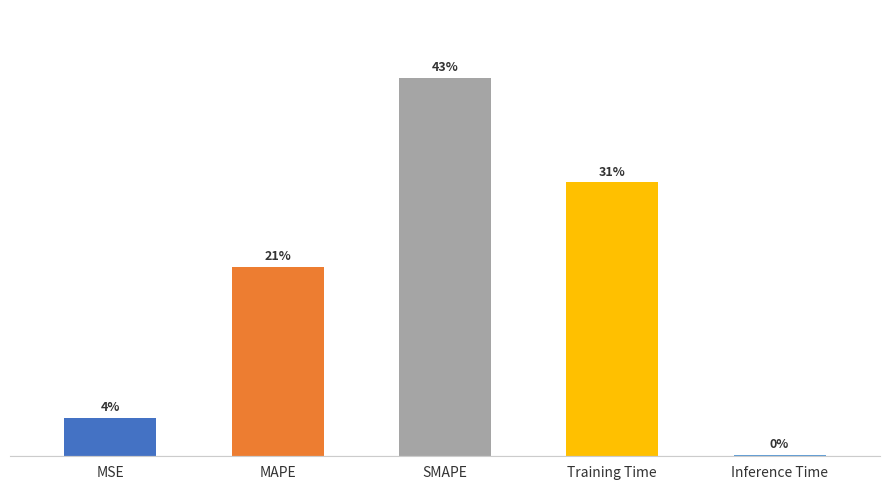

Reading left to right, transcribe all the data shown in this chart.

MSE=0.2	MAPE=1.0	SMAPE=2.0	Training Time=1.4	Inference Time=0.0